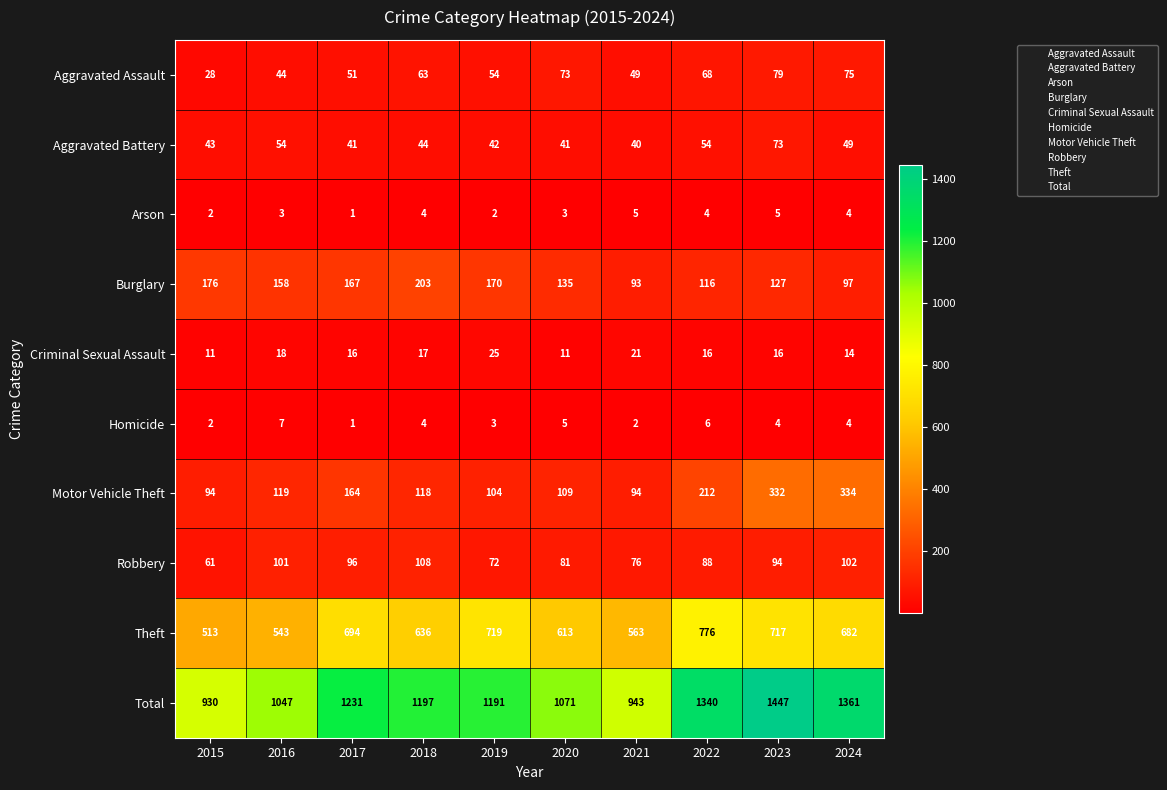

Which series changed the most between 2016 and 2021?

Total